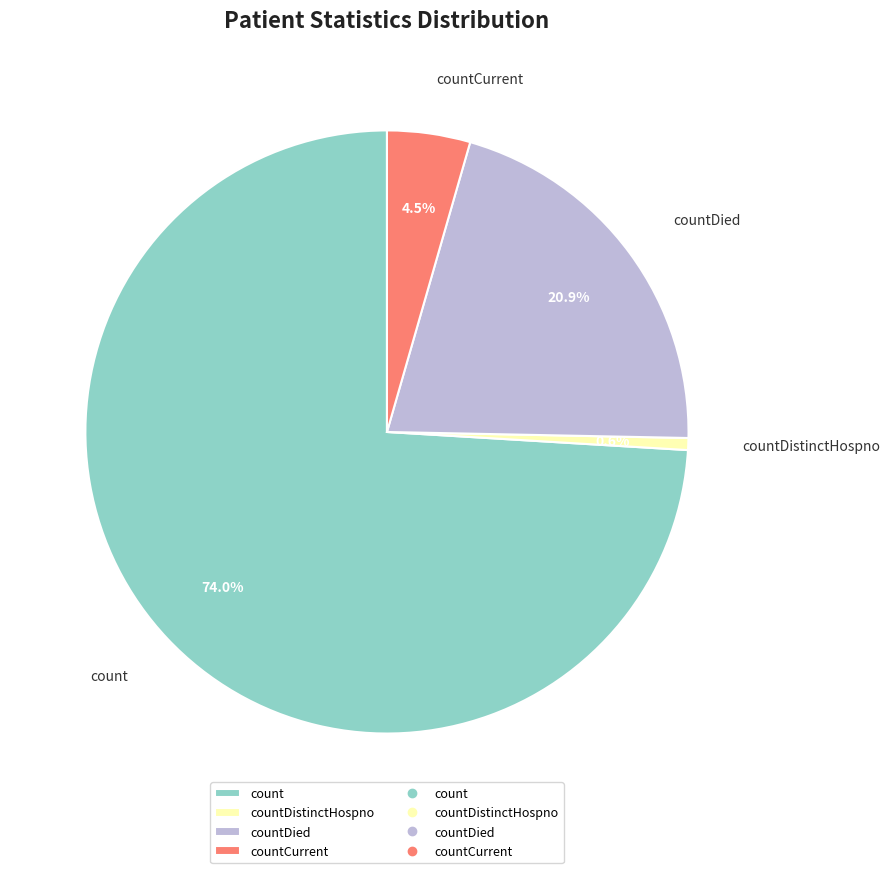

Count the number of slices in the pie.

4